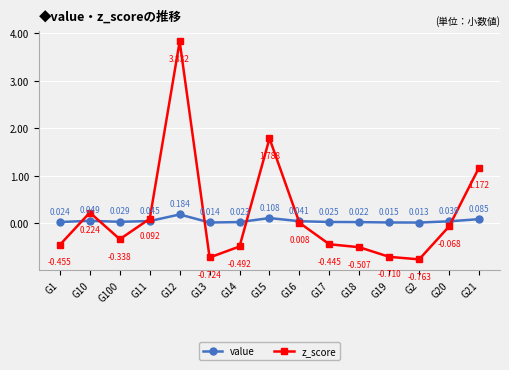

Which series has the widest spread of values?

z_score